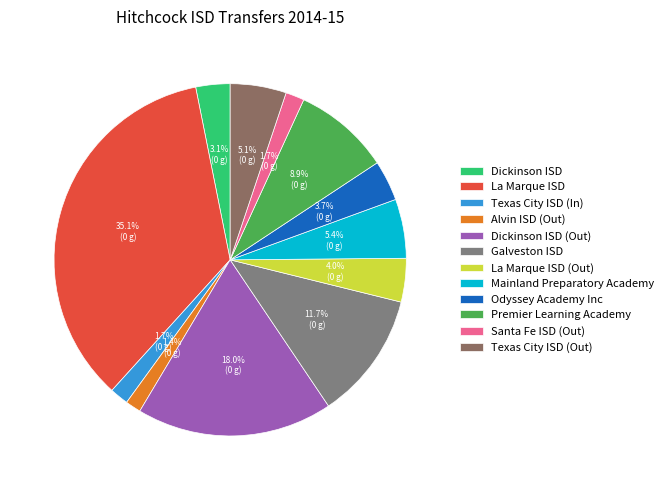

To the nearest percent, what portion does Dickinson ISD (Out) represent?

18%